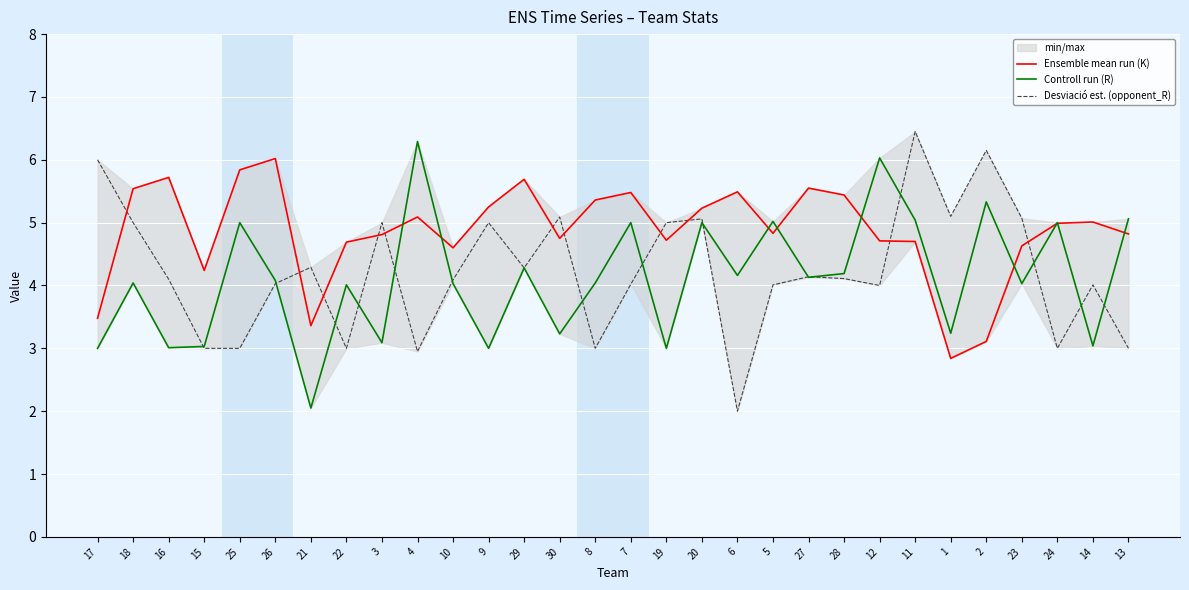

At how many categories does at least one series exceed 3?

30